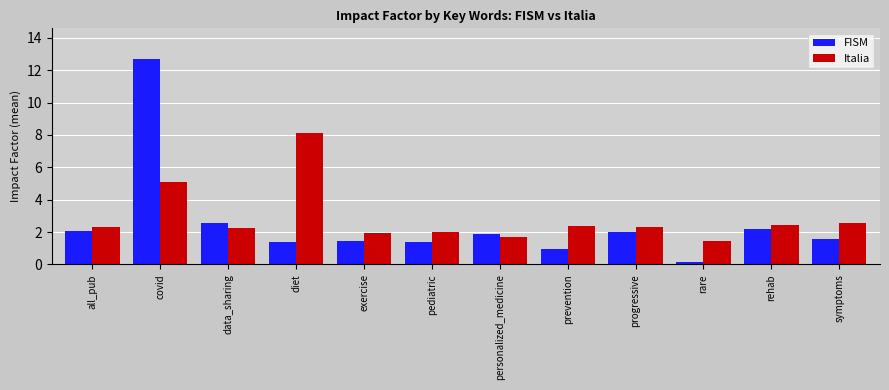

At which category does the chart reach its peak across all series?

covid